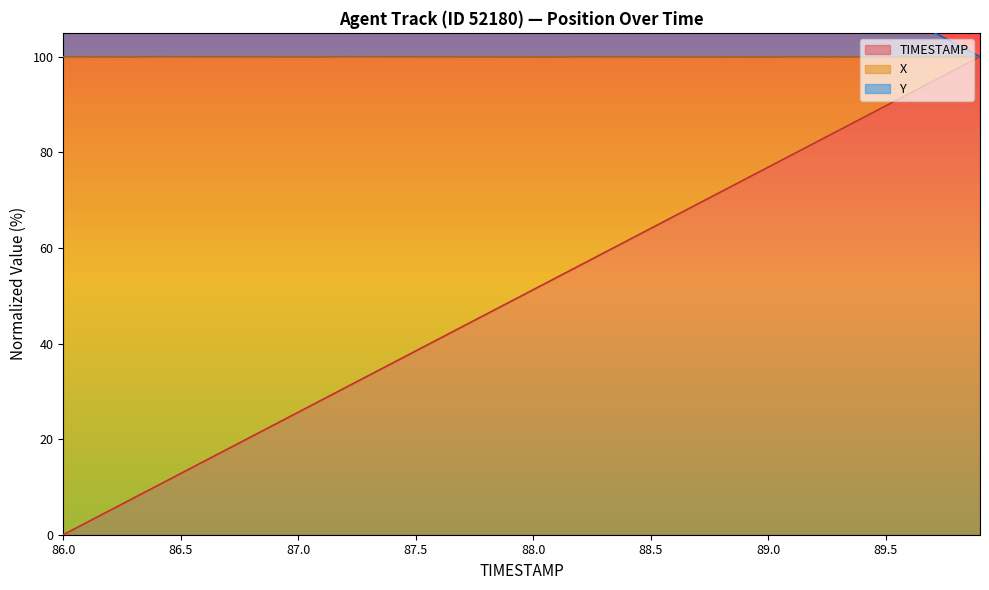

Read the TIMESTAMP value at 89.4.

87.2